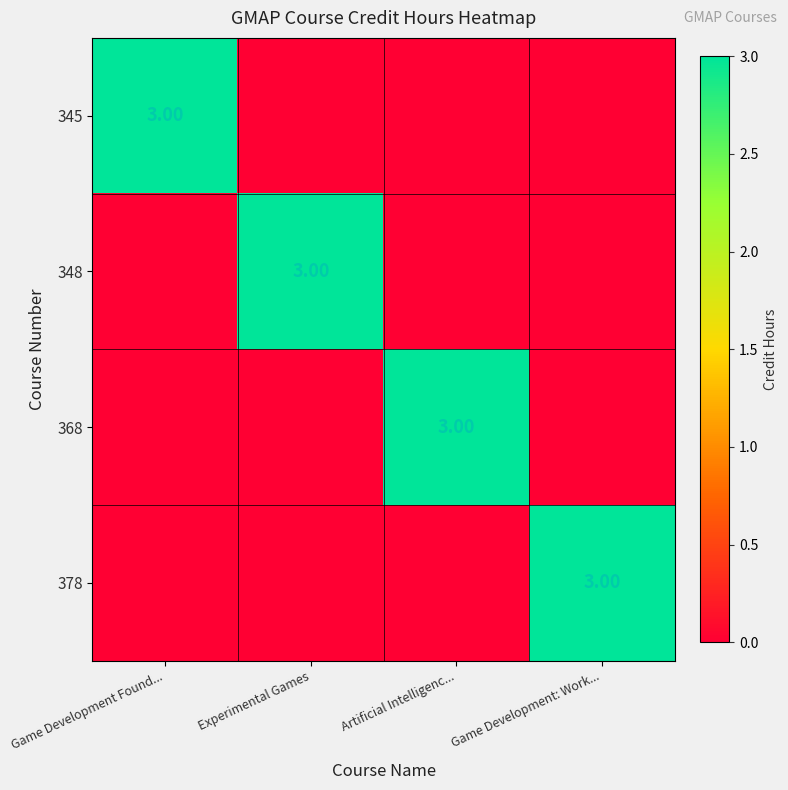

Between Game Development: Work... and Artificial Intelligenc..., which is larger?

Game Development: Work...